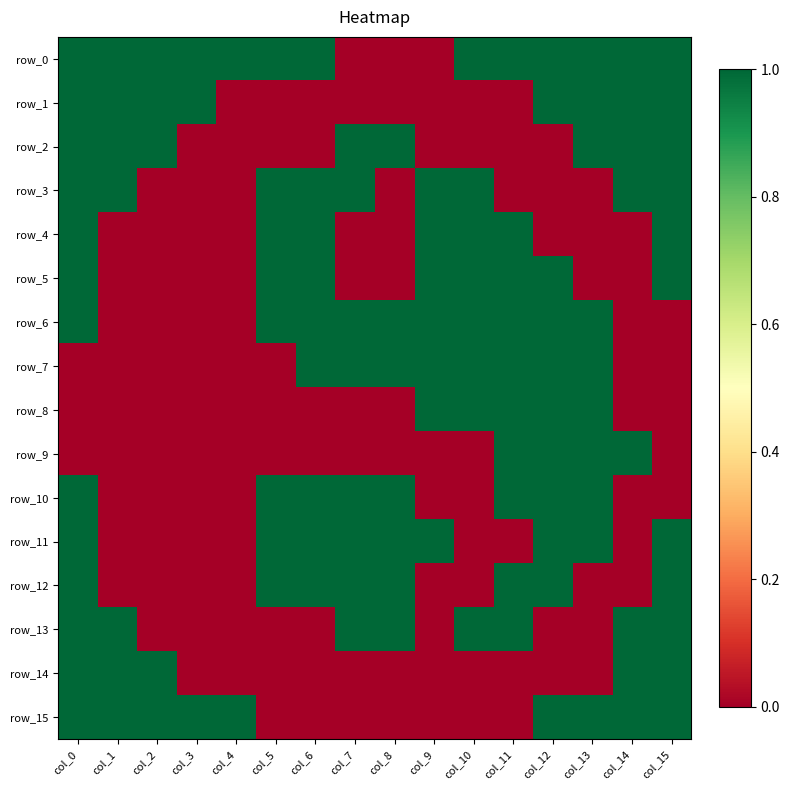

Which category has the lowest value in the row_9 series?

col_0